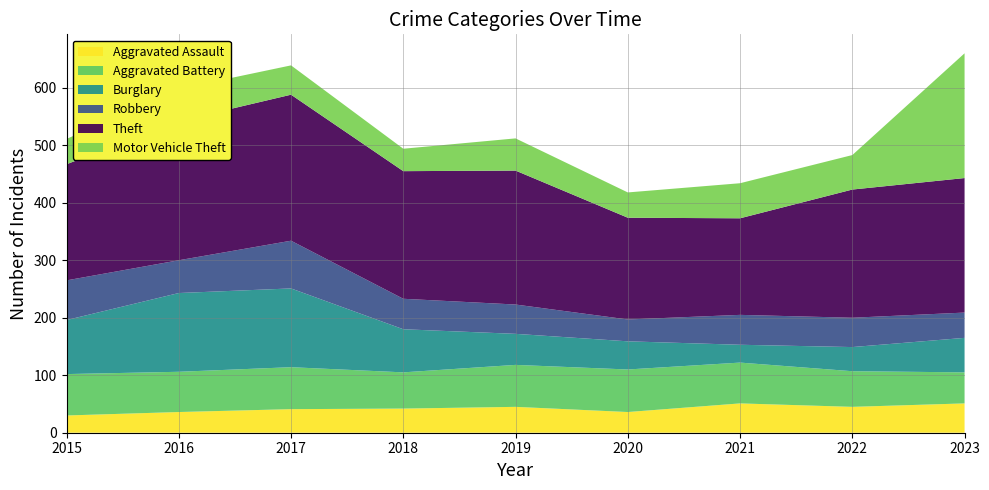

Reading left to right, list all the values displayed in this chart.

Aggravated Assault: 2015=30	2016=36	2017=41	2018=42	2019=45	2020=36	2021=51	2022=45	2023=51
Aggravated Battery: 2015=72	2016=70	2017=73	2018=63	2019=73	2020=74	2021=71	2022=62	2023=54
Burglary: 2015=94	2016=137	2017=137	2018=75	2019=54	2020=49	2021=31	2022=42	2023=60
Robbery: 2015=69	2016=57	2017=83	2018=53	2019=51	2020=38	2021=52	2022=51	2023=44
Theft: 2015=202	2016=242	2017=254	2018=222	2019=233	2020=177	2021=168	2022=223	2023=234
Motor Vehicle Theft: 2015=44	2016=56	2017=51	2018=39	2019=56	2020=44	2021=61	2022=60	2023=217